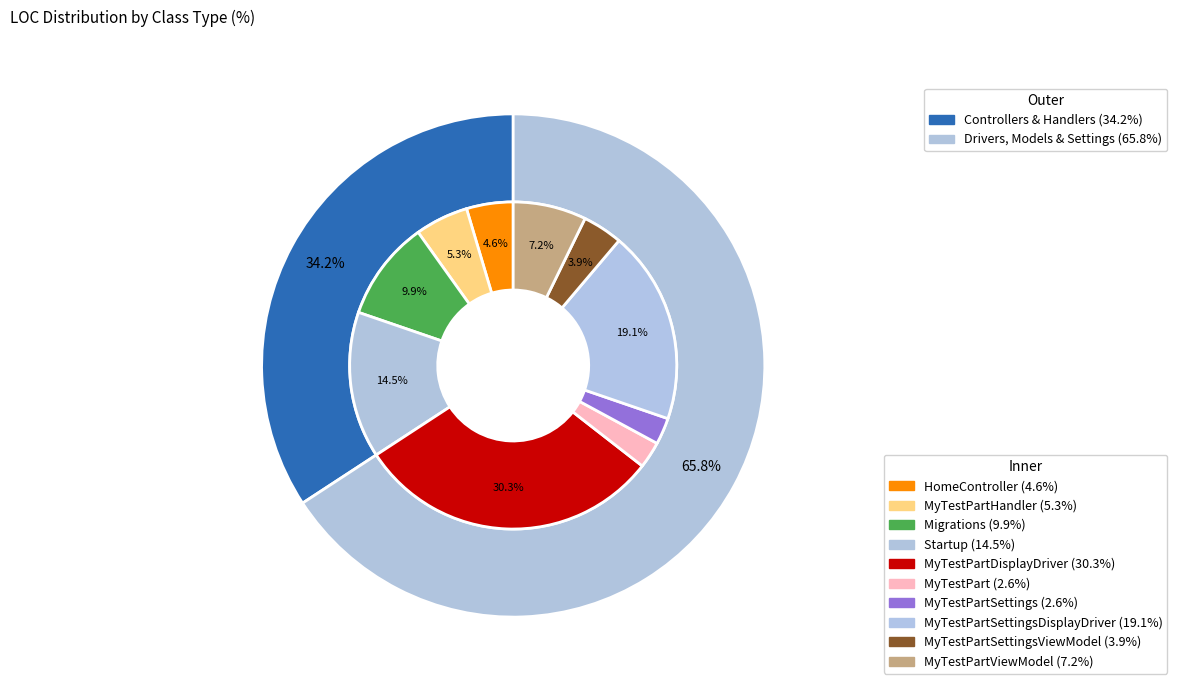

Does MyTestPartDisplayDriver account for over 50% of the chart?

No